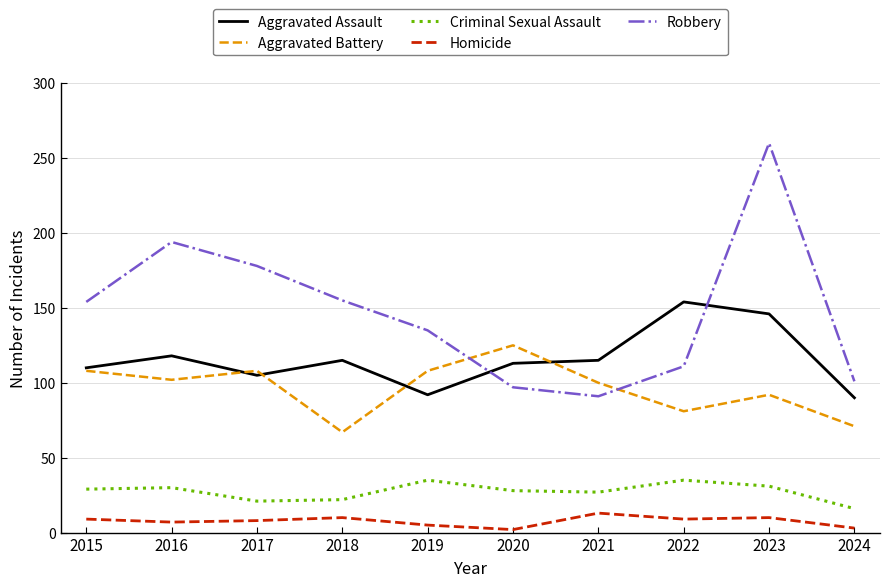

Which series has the largest total across all categories?

Robbery